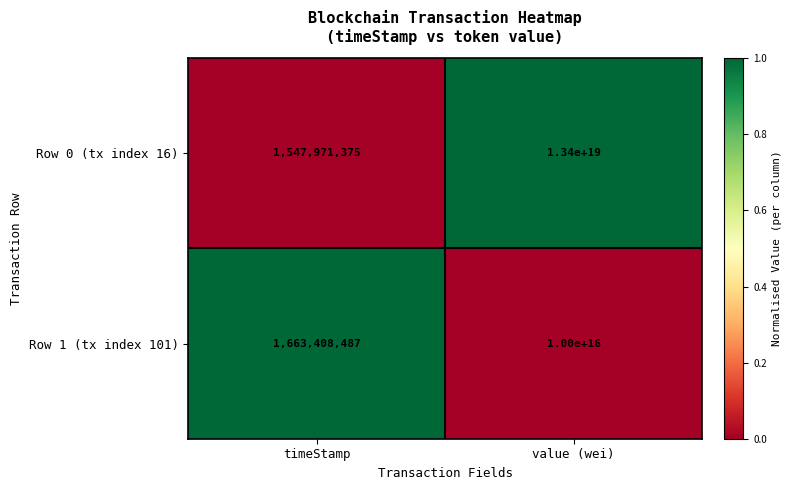

How many values in the Row 0 (tx index 16) series are below 13400000000000000000?

1